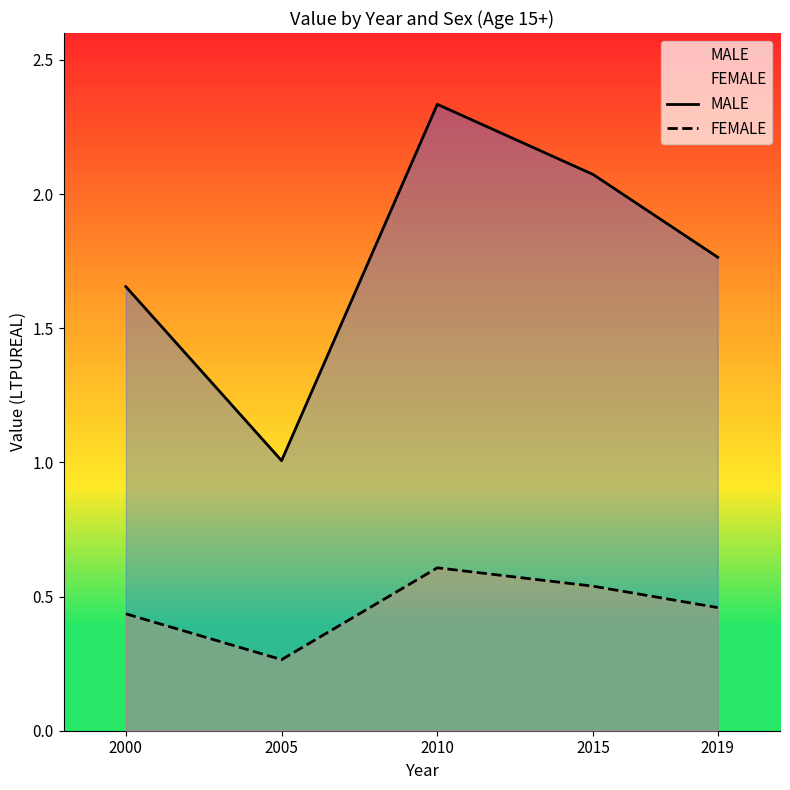

True or false: MALE and FEMALE cross at least once.

False